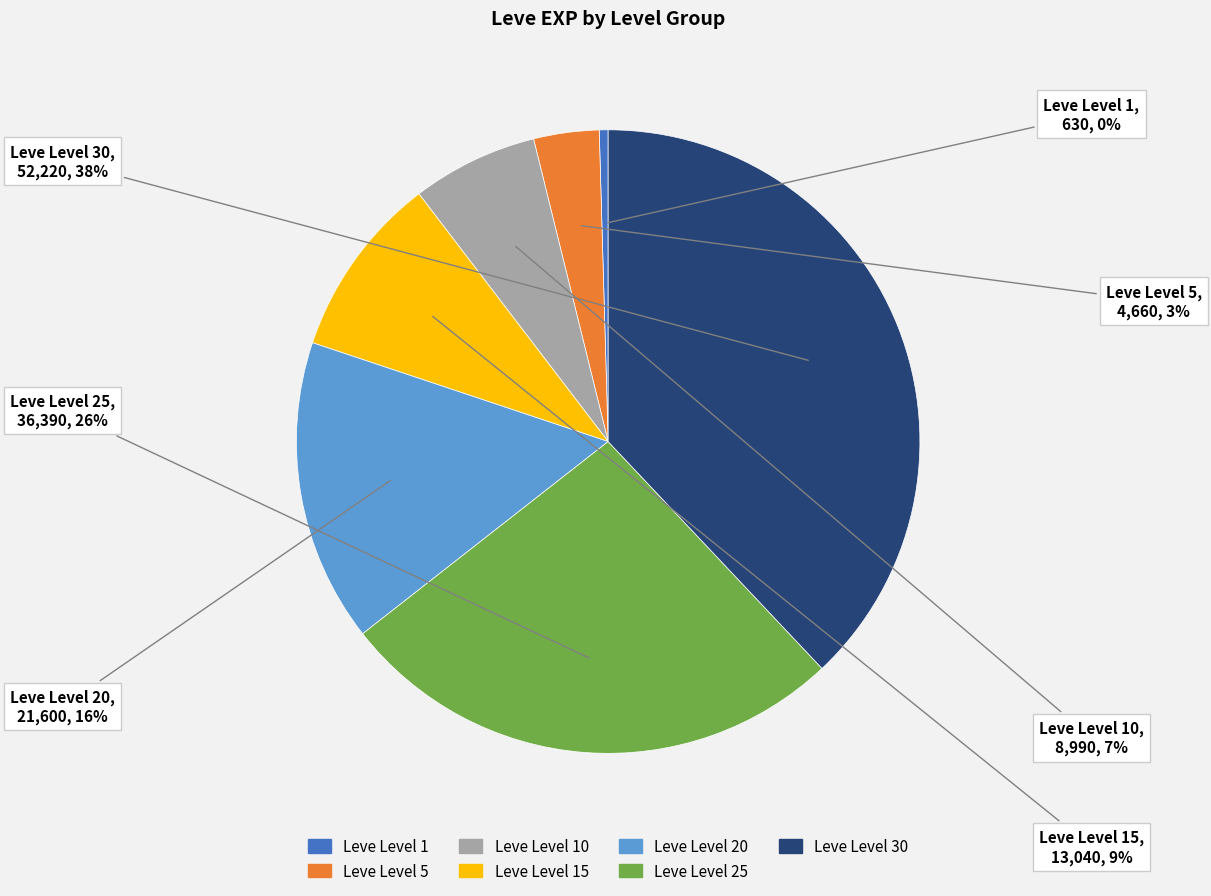

To the nearest percent, what is the difference between the largest and smallest slice percentages?

38%